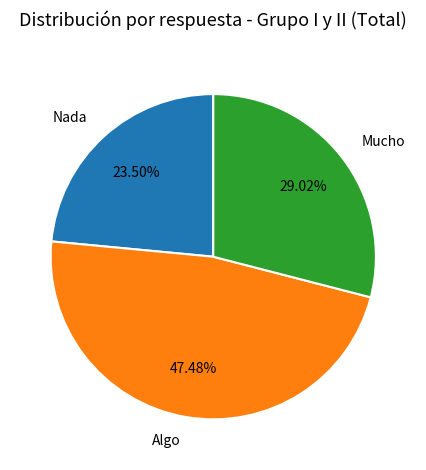

Which category has the biggest portion of the pie?

Algo